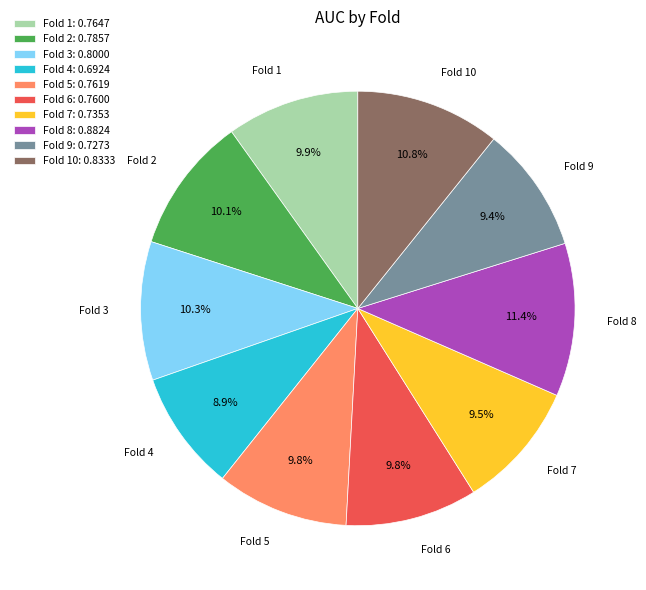

Count the number of slices in the pie.

10